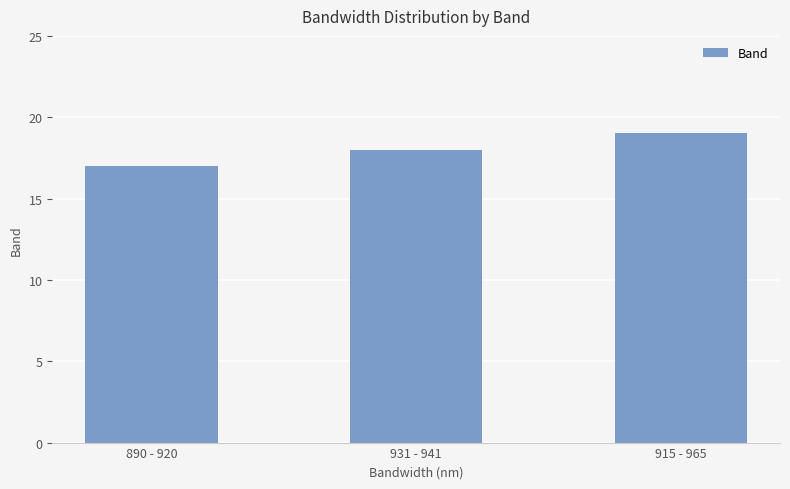

The value at 931 - 941 is 18. True or false?

True